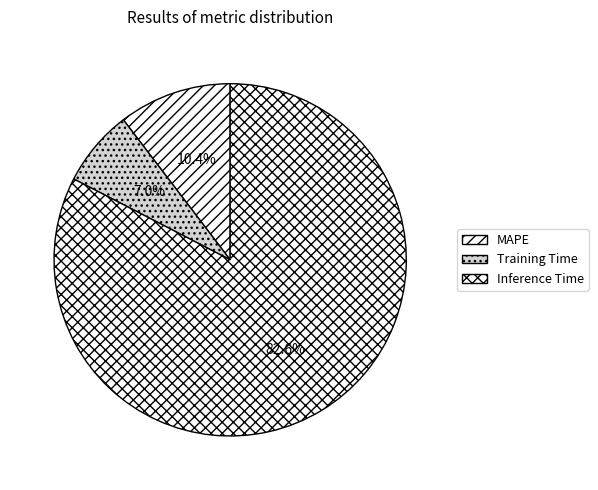

To the nearest percent, what portion does Inference Time represent?

83%